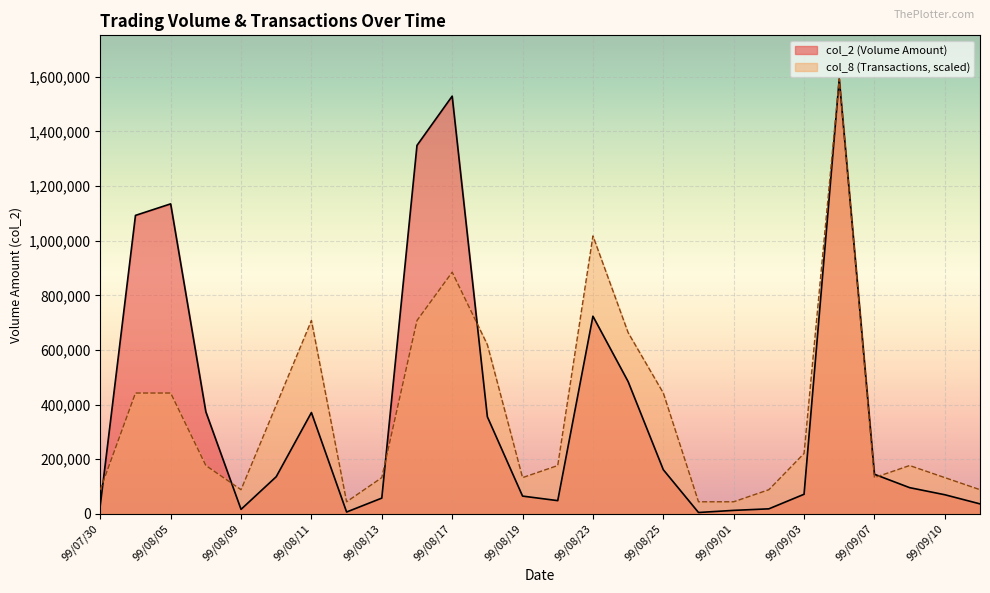

Which series changed the most between 99/08/16 and 99/08/19?

col_2